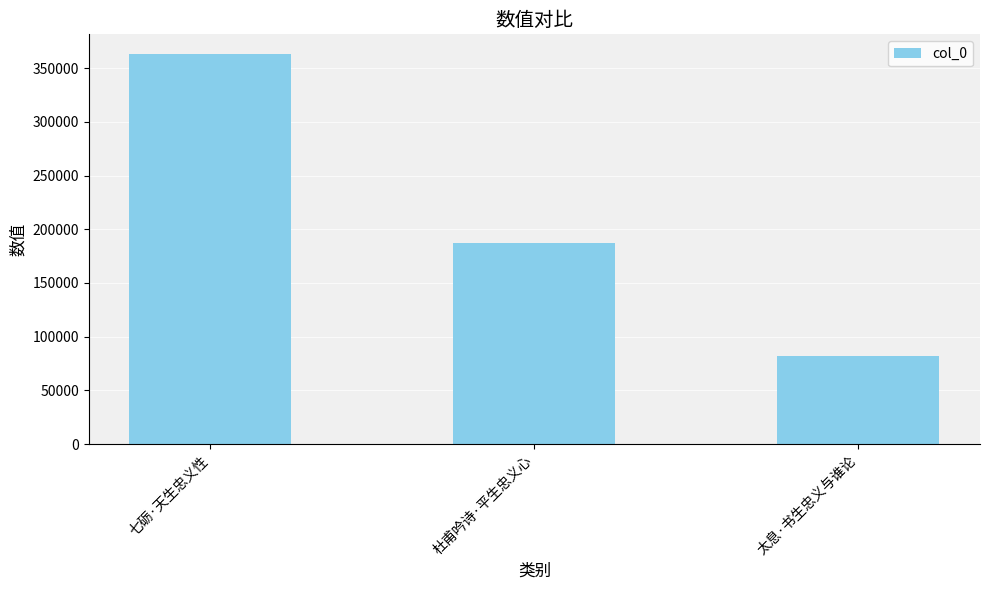

Count the values in the range 82149 to 363360.

3